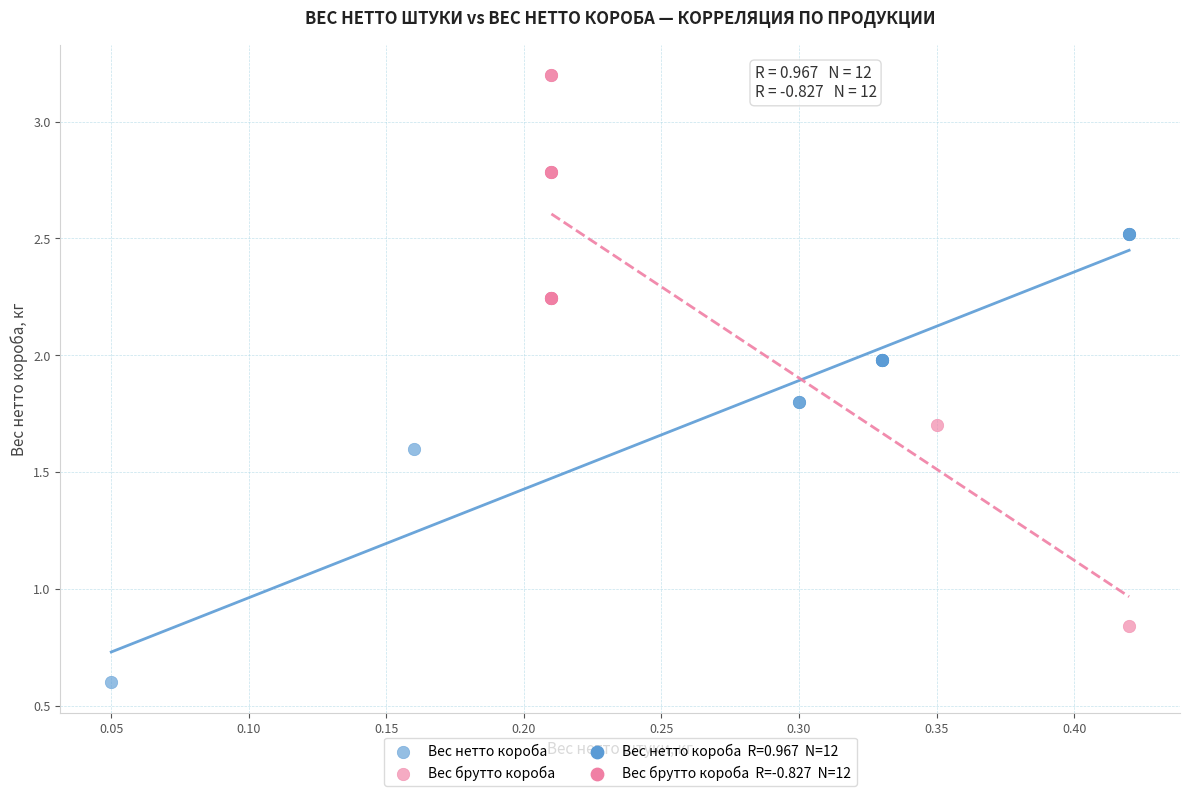

Which series reaches the minimum Y coordinate?

Вес нетто короба